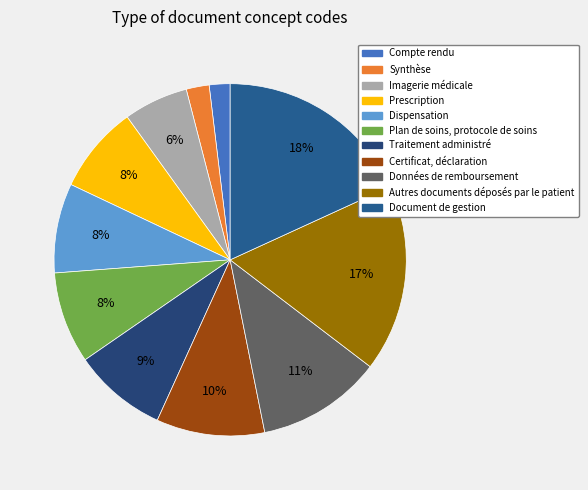

Between Compte rendu and Certificat, déclaration, which is larger?

Certificat, déclaration